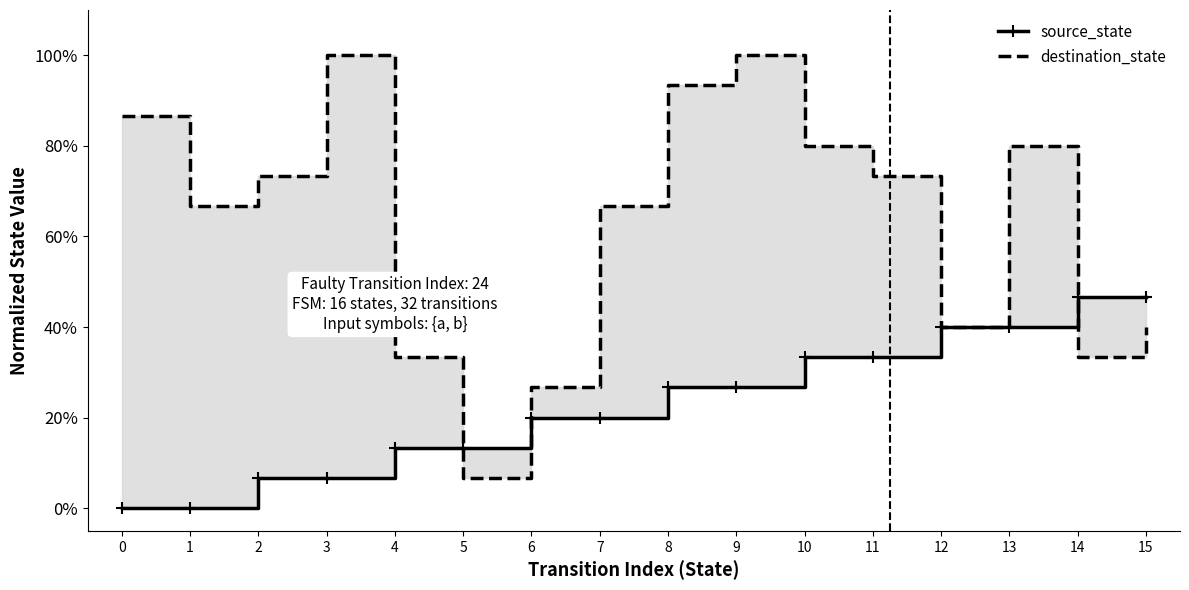

How many categories are shown in the chart?

16